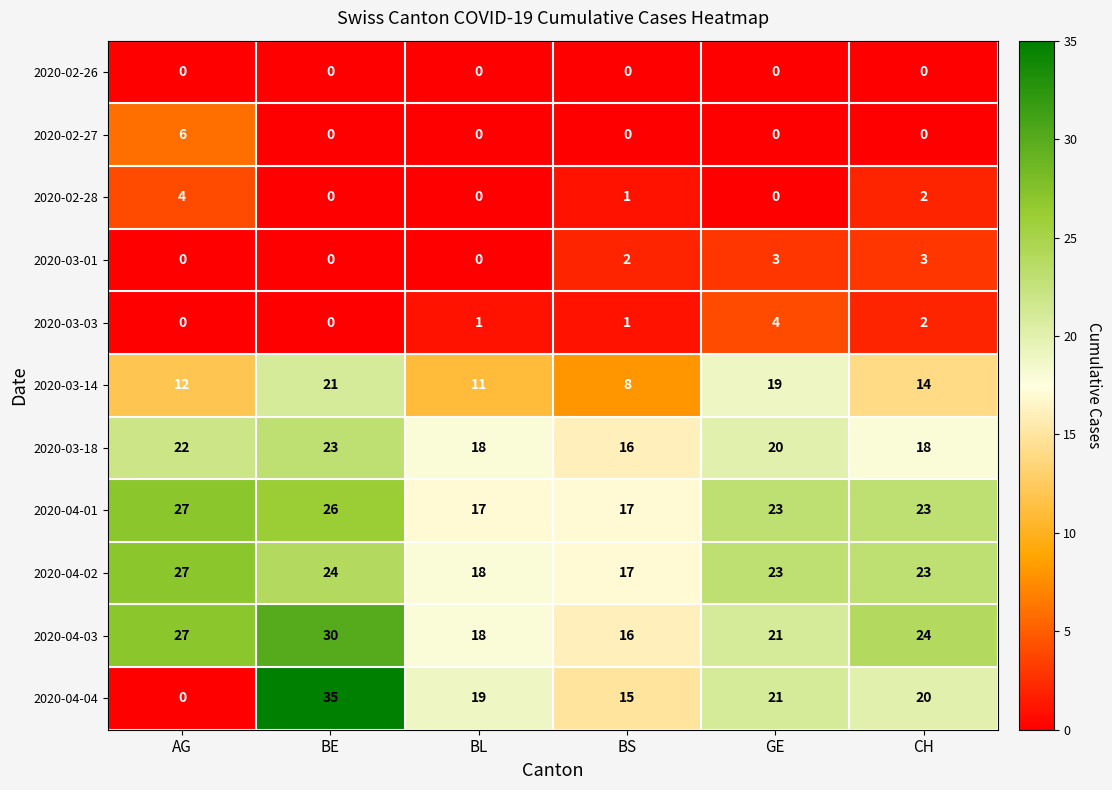

At which category does the chart reach its peak across all series?

BE